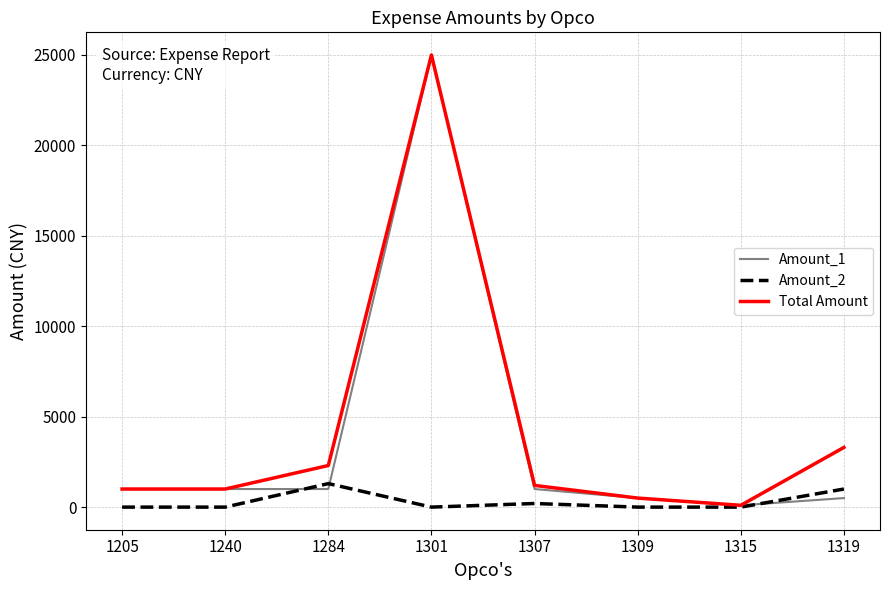

What are all the series names shown in the legend?

Amount_1, Amount_2, Total Amount